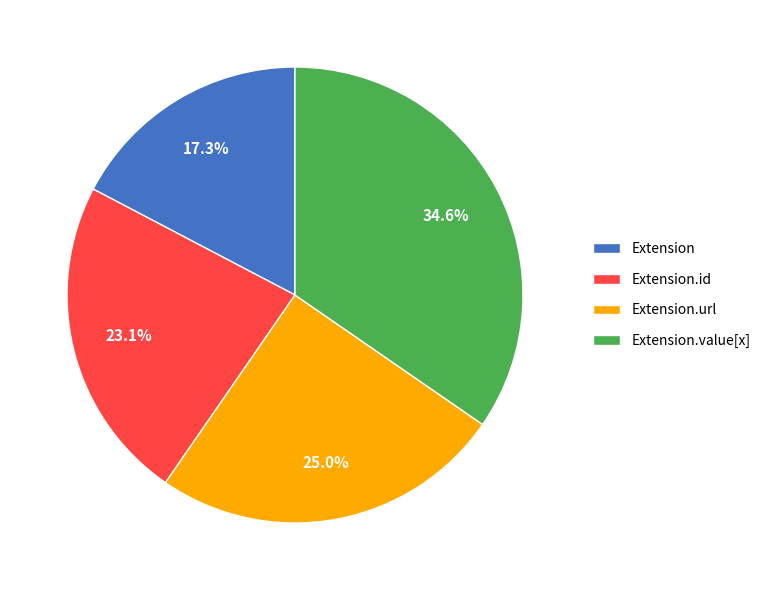

How many slices are in this pie chart?

4